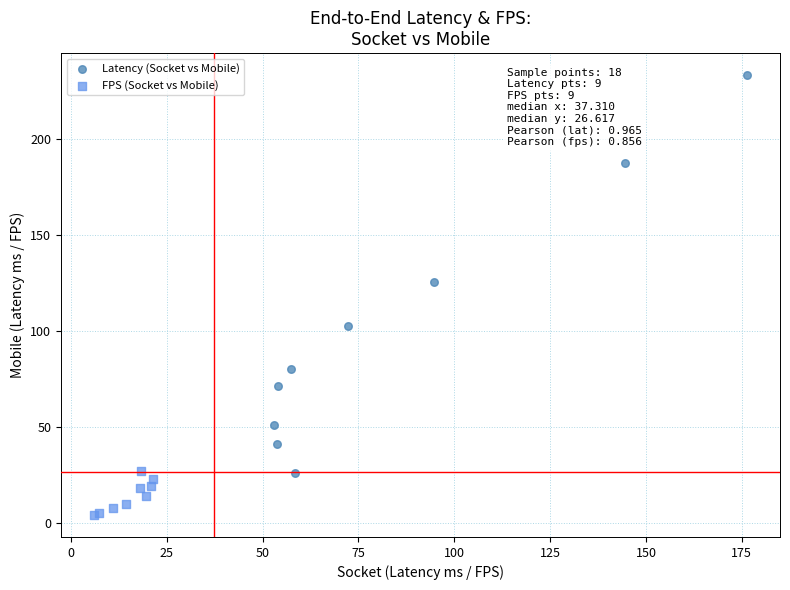

What are all the series names shown in the legend?

Latency (Socket vs Mobile), FPS (Socket vs Mobile)